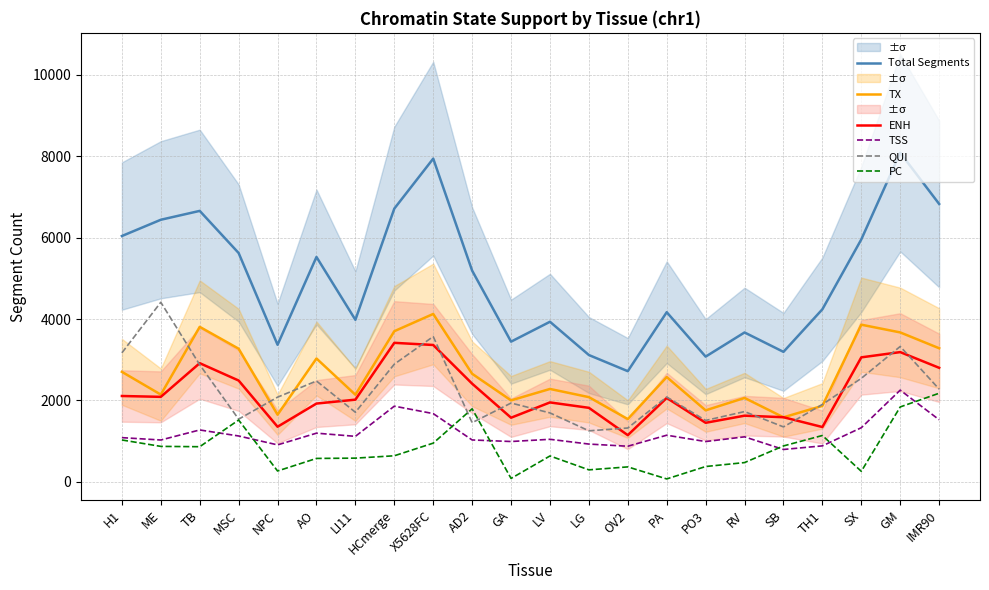

At which category does the chart reach its minimum across all series?

PA